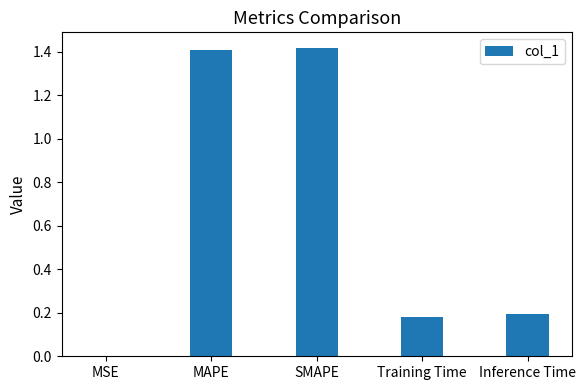

Where is the data nearest to the value 0?

MSE